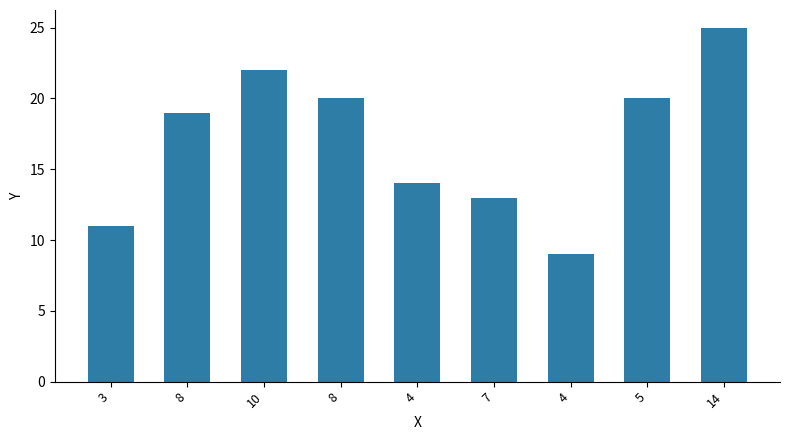

Which category has the highest value across all series?

14